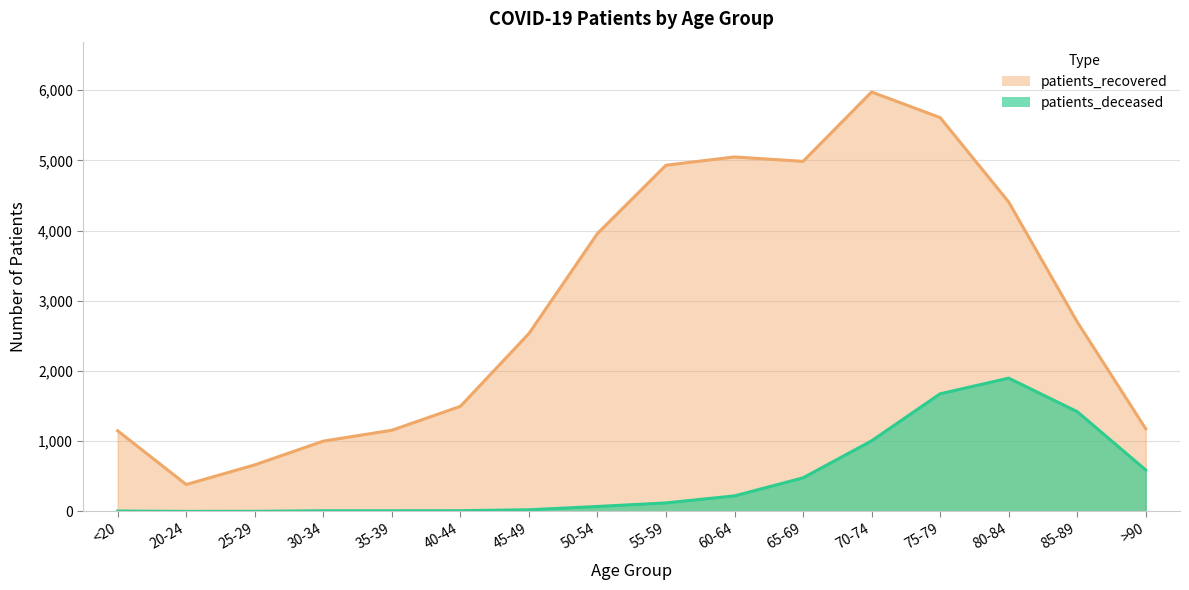

True or false: patients_recovered and patients_deceased cross at least once.

False